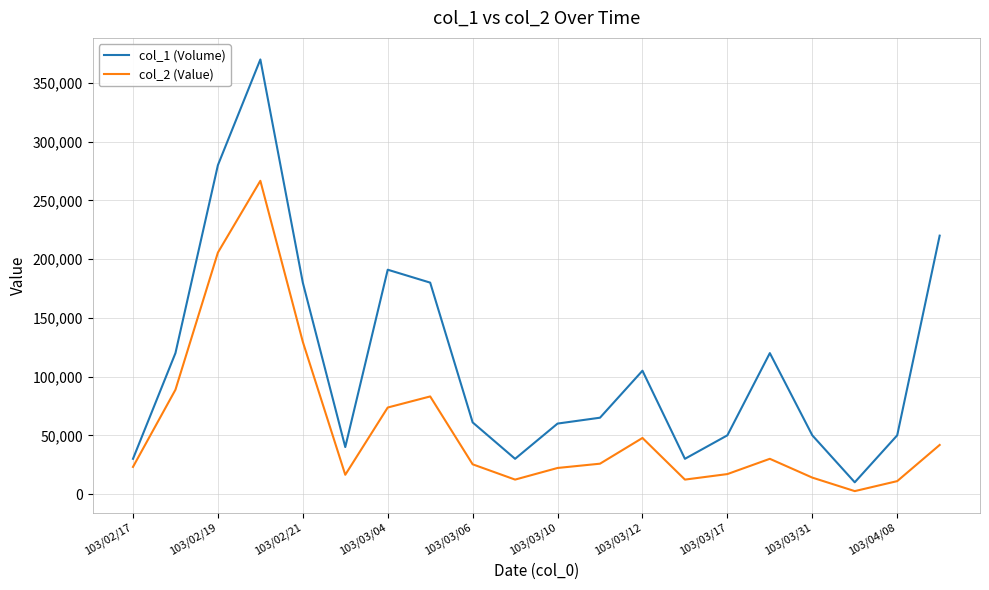

What is the average value of the col_1 (Volume) series?

112100